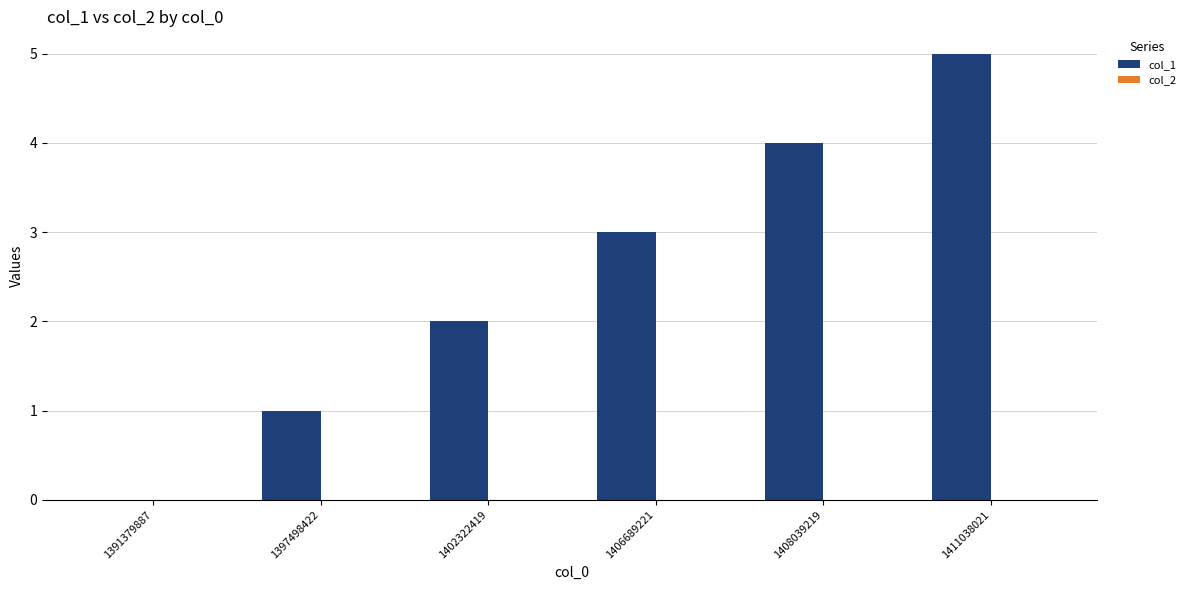

The value at 1391379887 is 0. True or false?

True